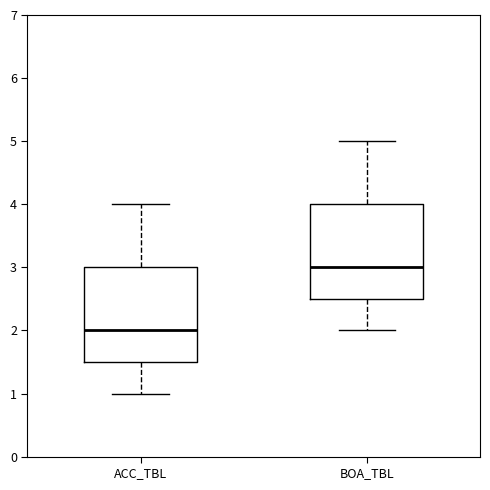

Where does the lower whisker of the box for BOA_TBL end on the y-axis? The values are not printed on the chart, so give them approximately, as read against the axis.

2.0